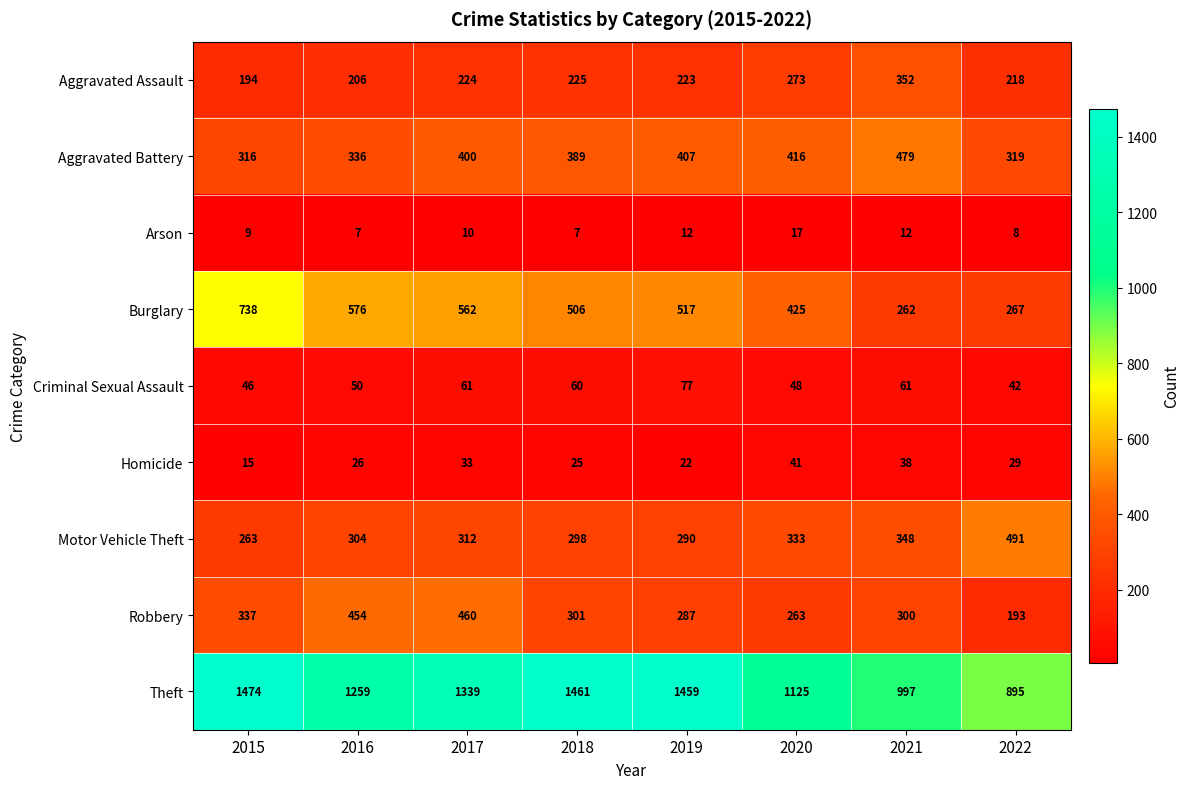

What is the sum of the Robbery values at 2018 and 2017?

761